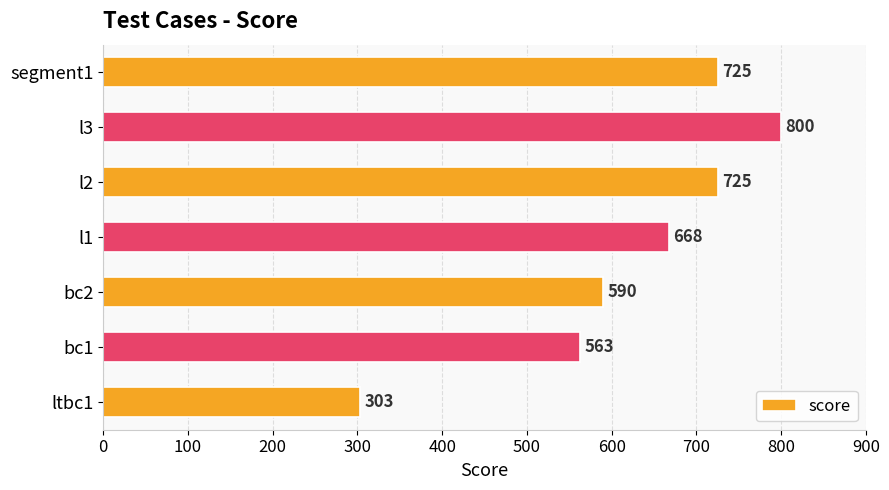

Which has a higher value, bc1 or bc2?

bc2